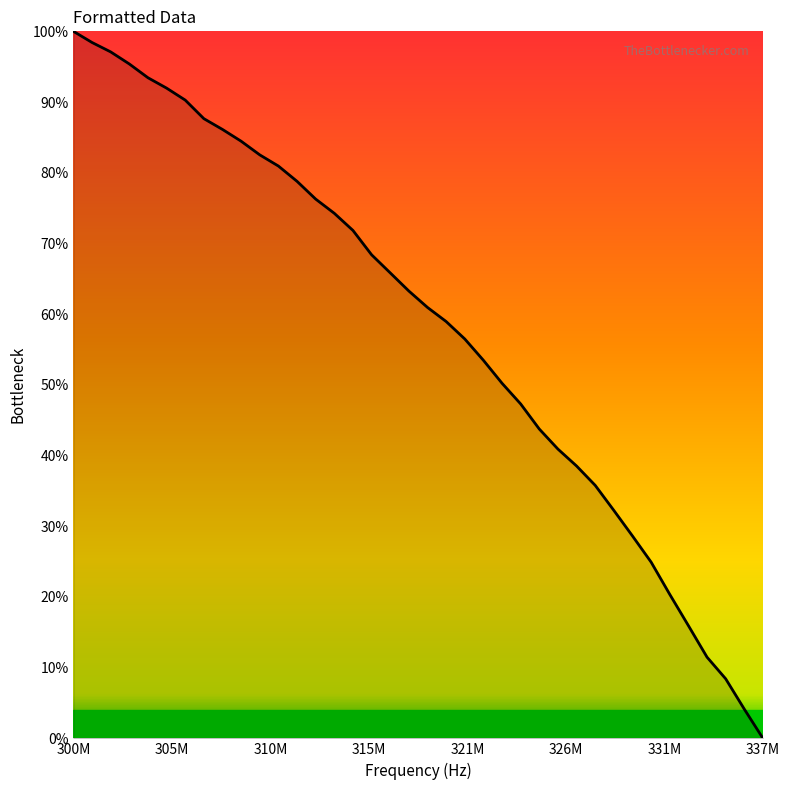

How many positive values are there?

37